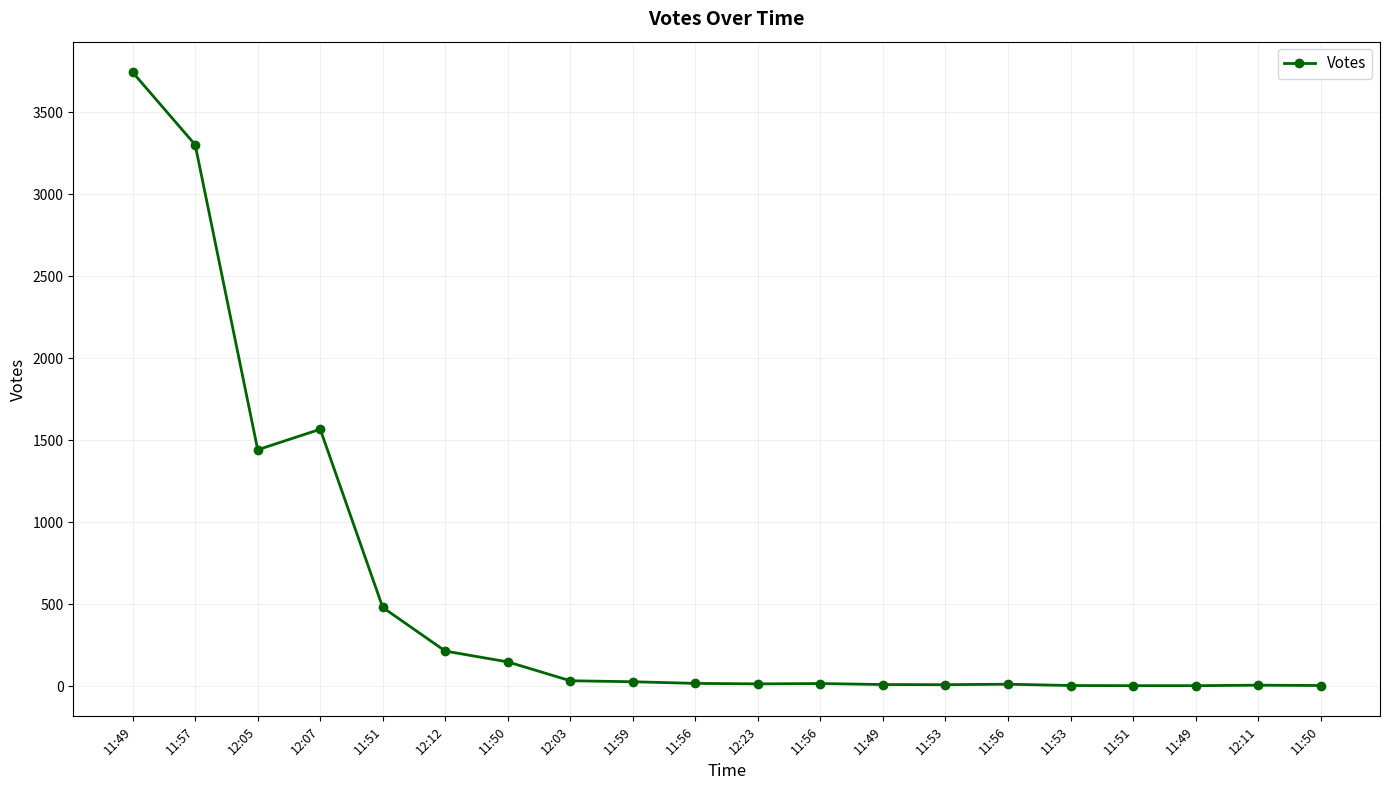

Is it true that the value at 11:57 is 5226?

False